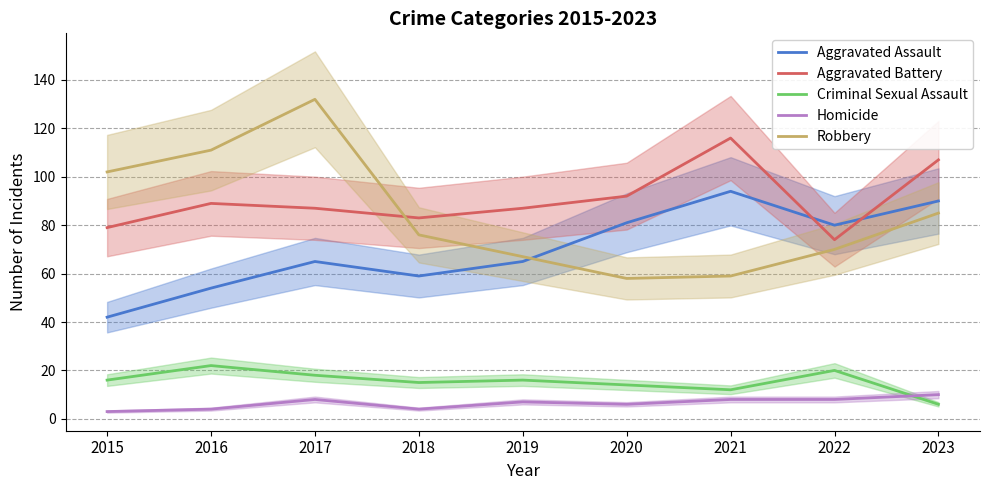

How many interior local peaks does the Criminal Sexual Assault series have?

3